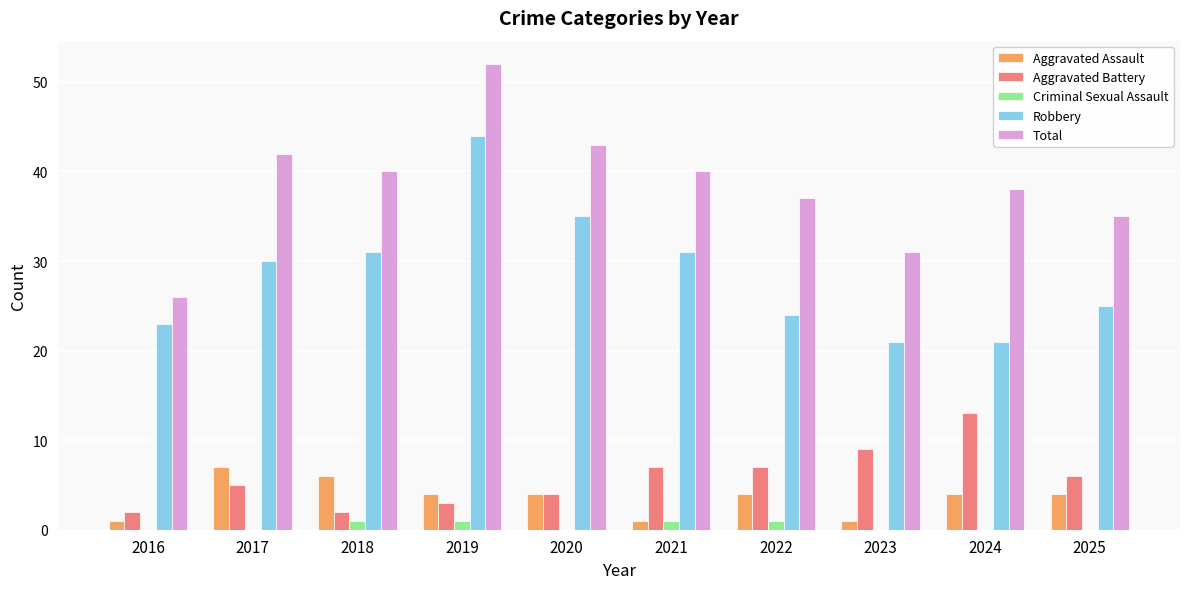

What is the maximum value shown in the chart?

52